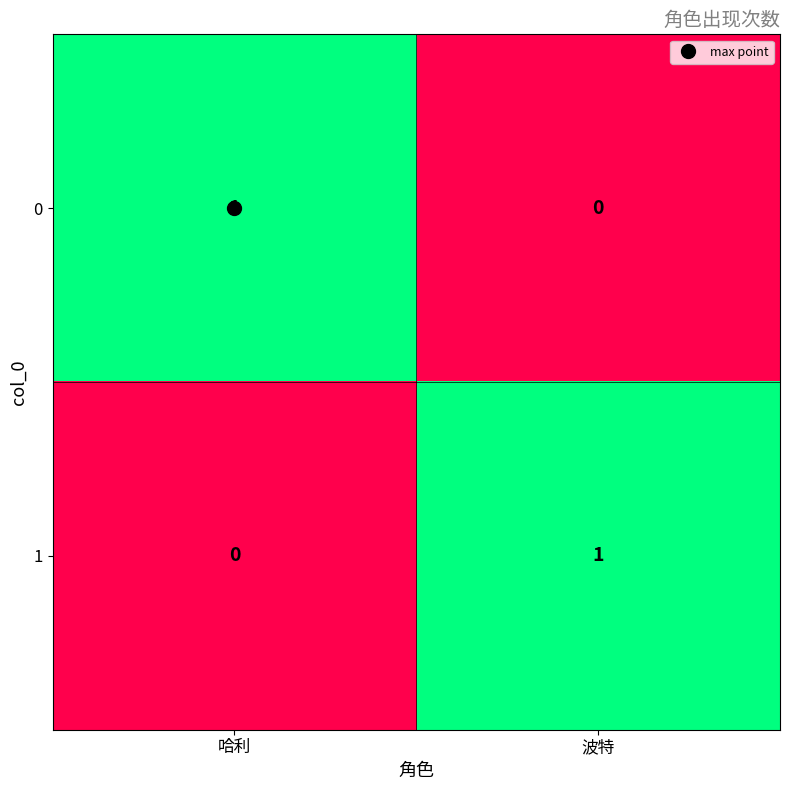

Rank the series at 波特 from highest to lowest value.

1, 0